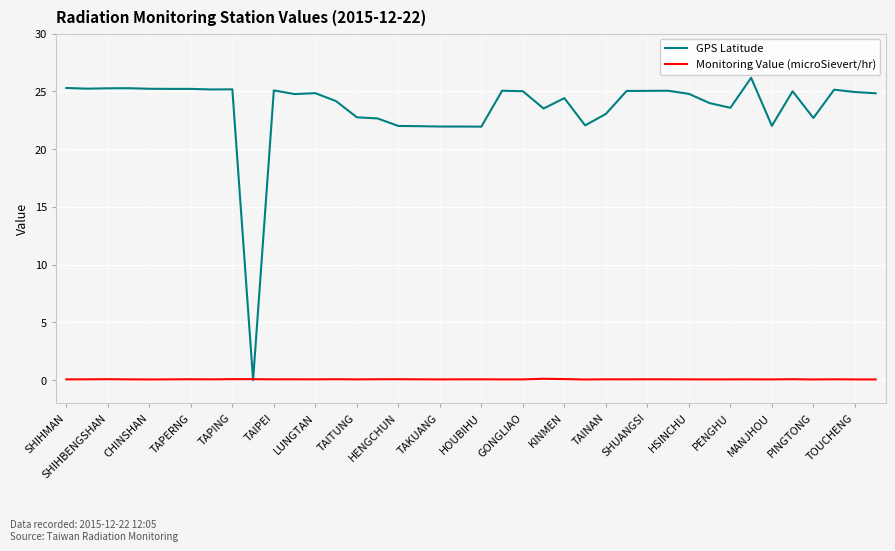

Which series has the largest total across all categories?

GPS Latitude